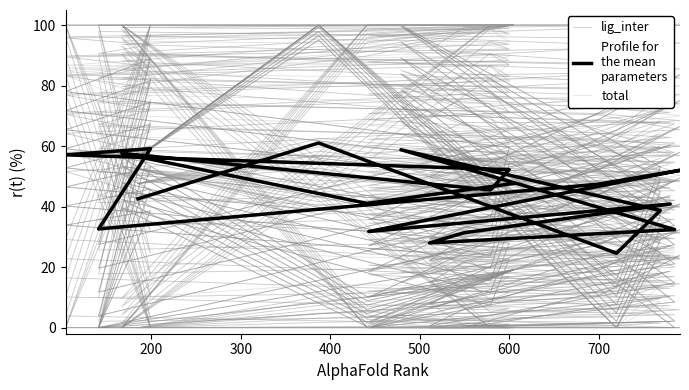

Reading left to right, list all the values displayed in this chart.

lig_inter: 52.5	37.4	45.6	47.8	15.0	42.1	41.6	44.3	42.9	45.2	51.4	54.2	58.7	0.0	70.9	77.8	82.6	0.0	94.5	100.0
Profile for
the mean
parameters: 42.6	61.1	24.6	38.7	58.8	32.4	28.0	31.3	40.9	31.8	52.0	47.4	32.6	59.2	57.1	52.2	45.5	57.6	41.1	47.6
total: 0.0	0.0	0.0	8.5	18.9	25.6	37.2	53.6	58.1	66.8	79.9	81.9	84.0	88.8	86.7	87.1	82.3	79.0	79.8	80.0